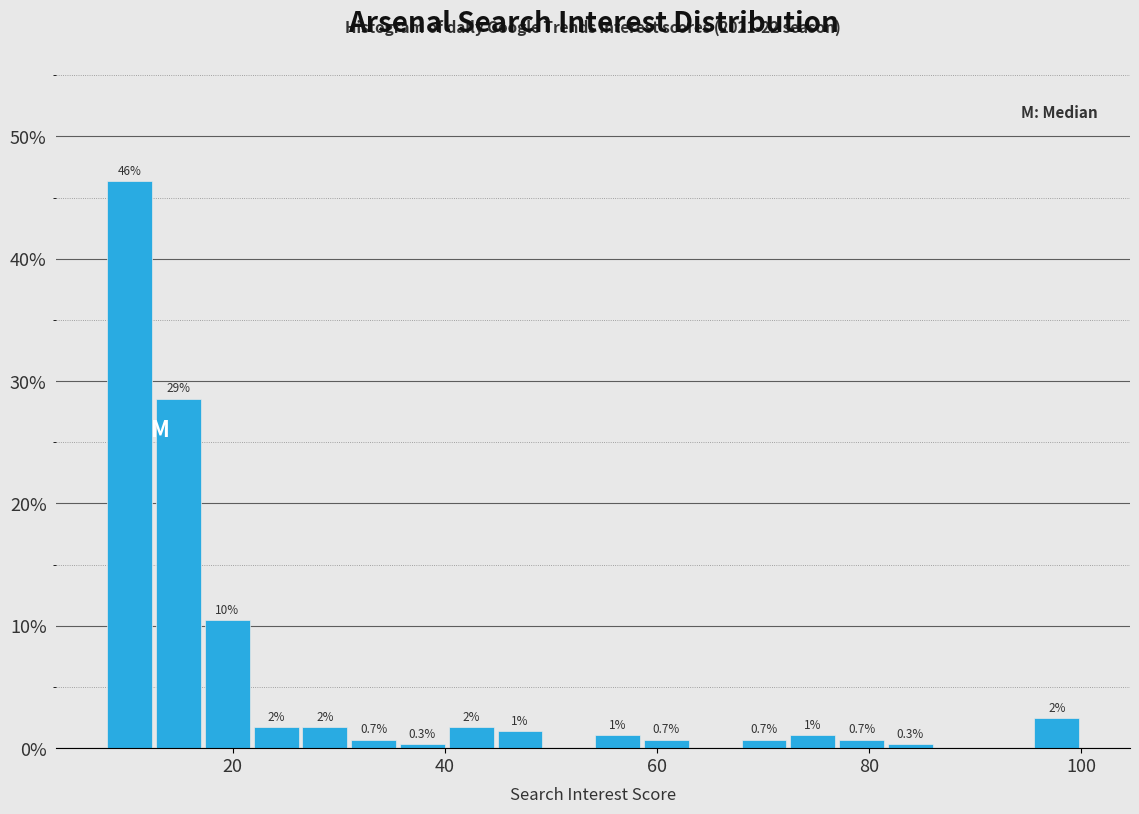

Read against the x-axis, roughly where is the centre of the tallest bar?

10